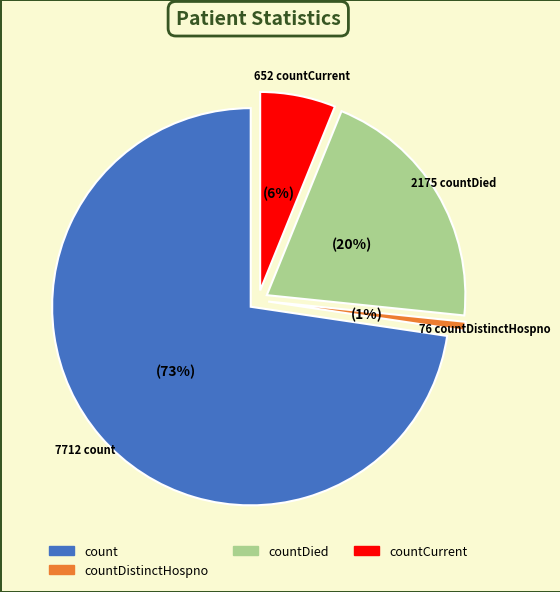

Does countCurrent account for over 50% of the chart?

No